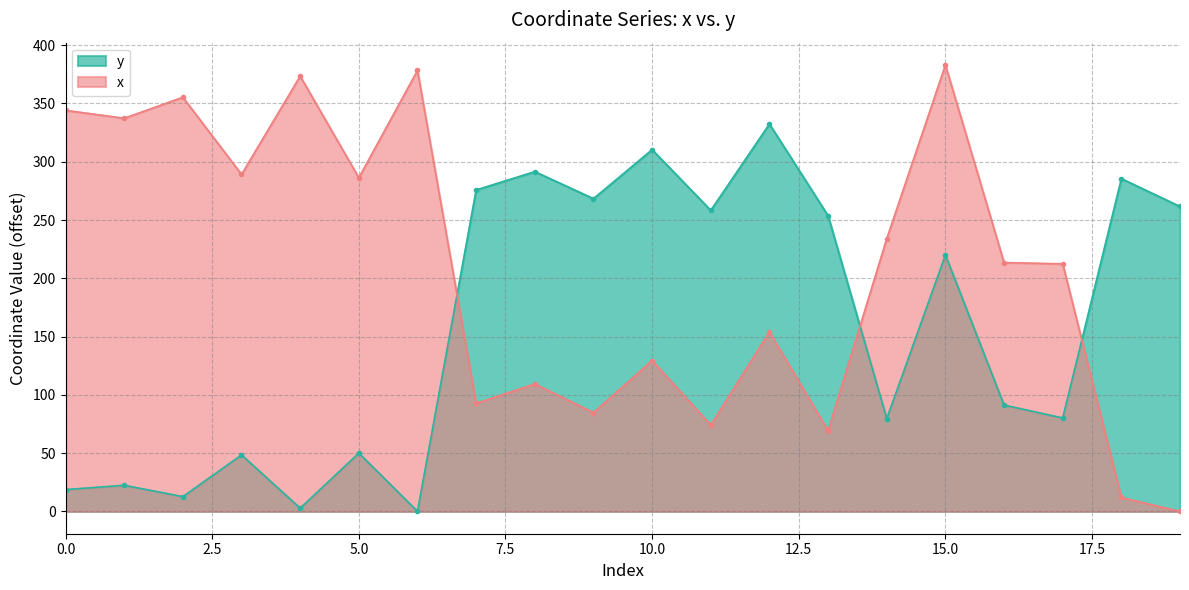

In x, how many points are higher than both neighbors (excluding endpoints)?

7